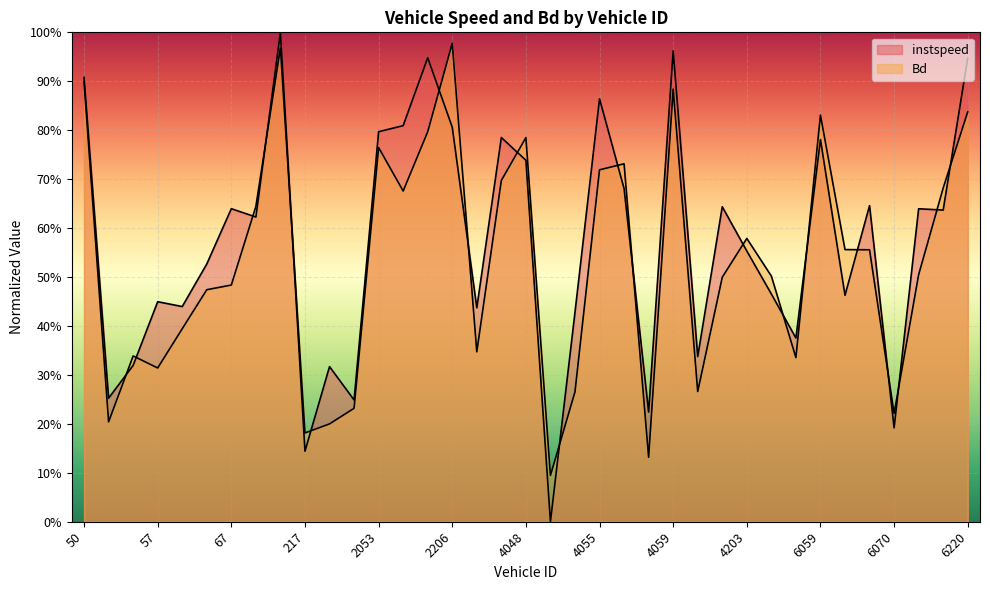

How many data points does each series have?

37